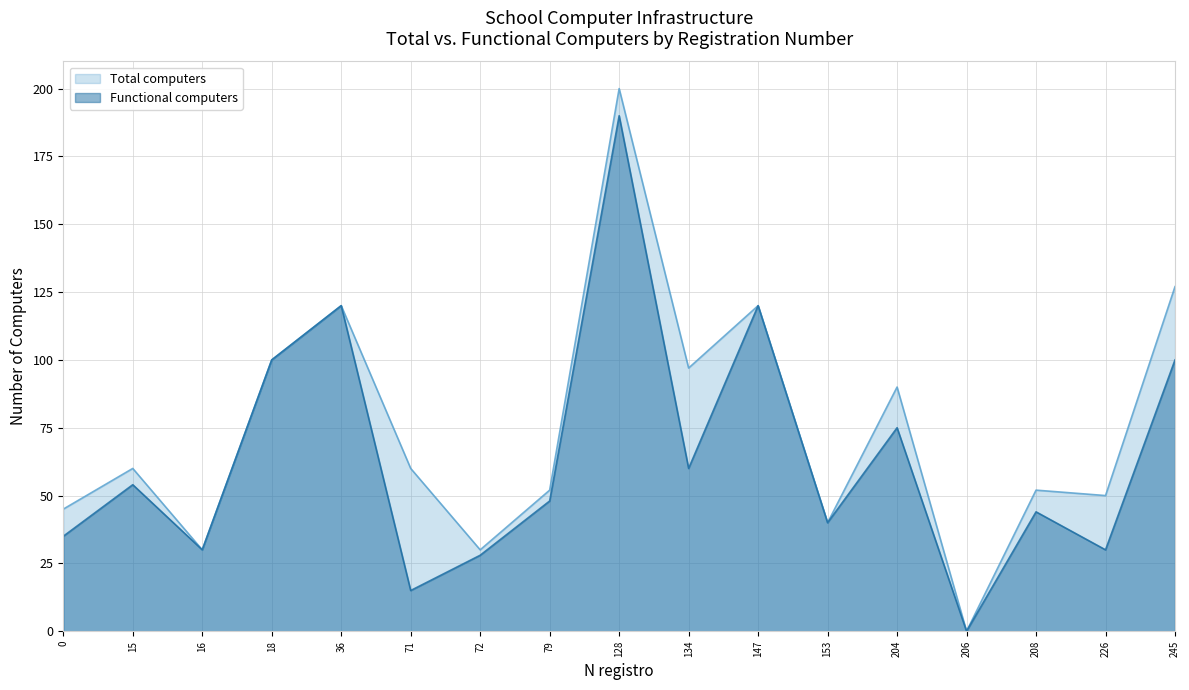

What is the value of the Functional computers point at the 3rd from the left?

30